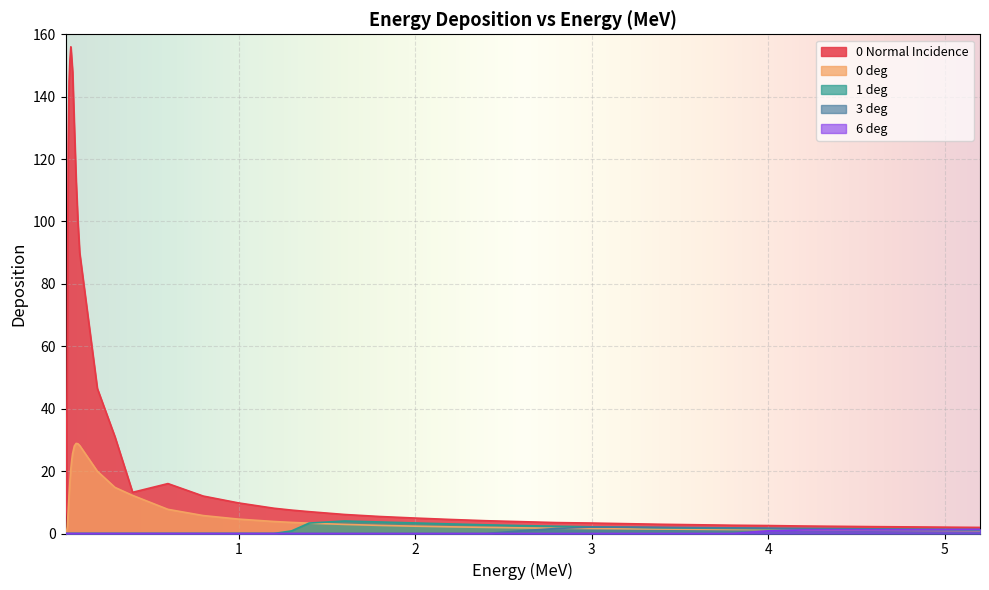

What is the label of the 28th point from the left?

2.6